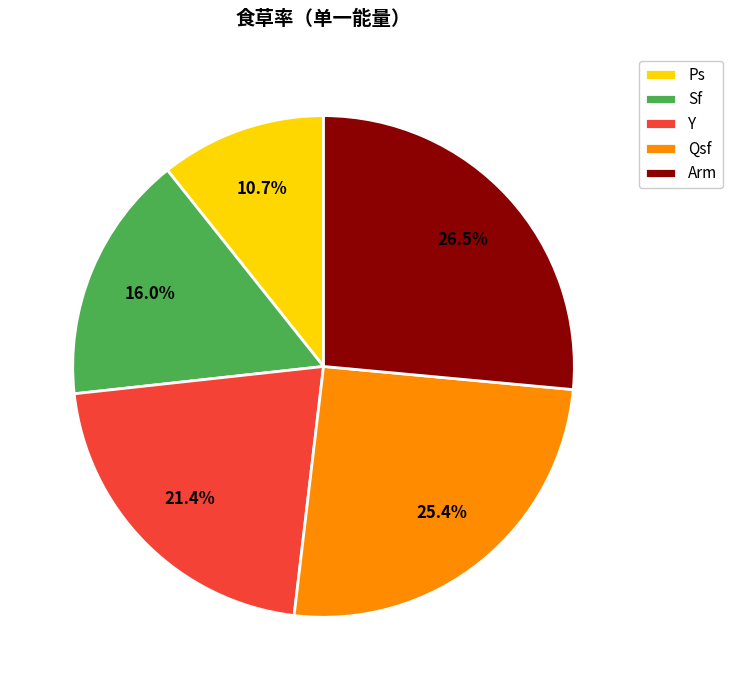

Which has a higher value, Qsf or Y?

Qsf